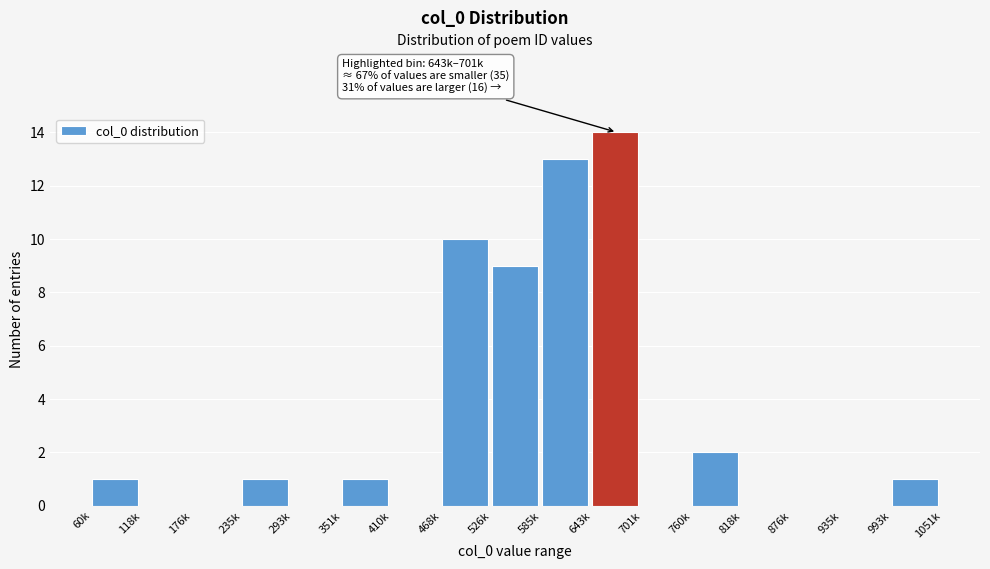

Reading left to right, what are all the values shown in this chart?

60k=1	118k=0	176k=0	235k=1	293k=0	351k=1	410k=0	468k=10	526k=9	585k=13	643k=14	701k=0	760k=2	818k=0	876k=0	935k=0	993k=1